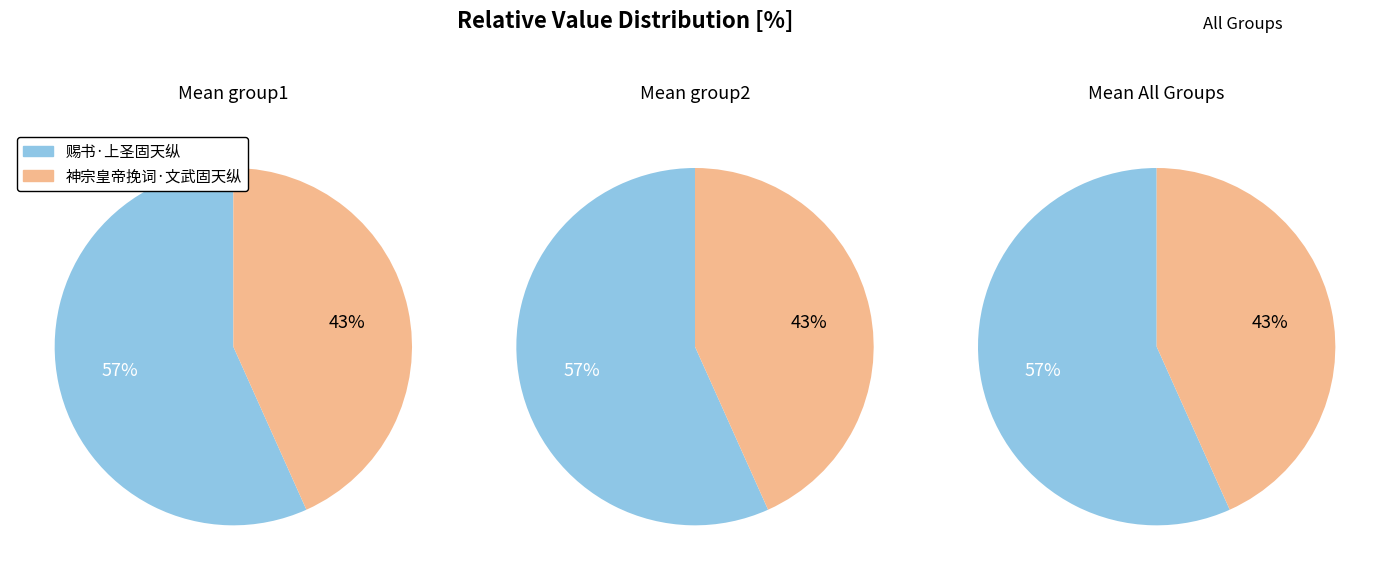

Which slice is the largest?

赐书·上圣固天纵